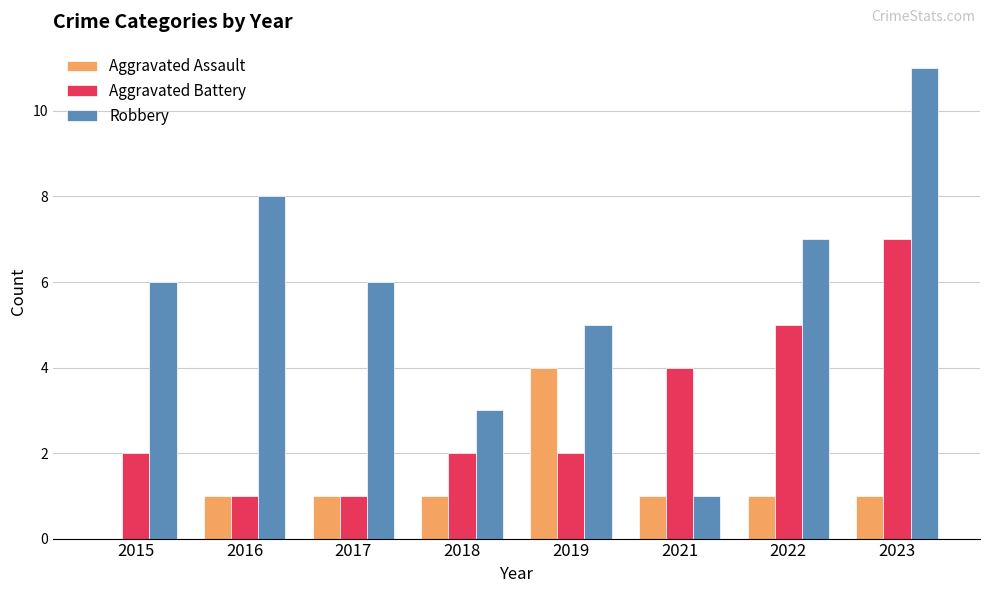

The Robbery series shows 1 at 2021. True or false?

True